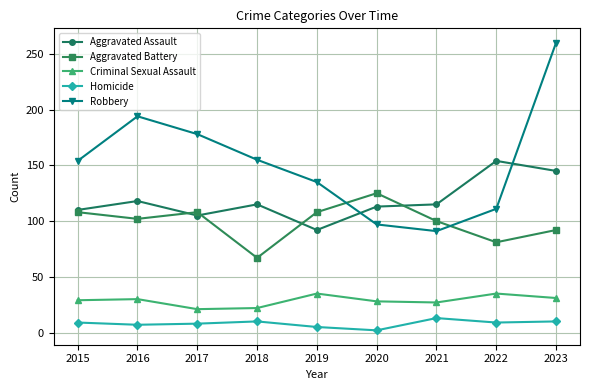

Is it true that Aggravated Battery equals 108 at 2017?

True